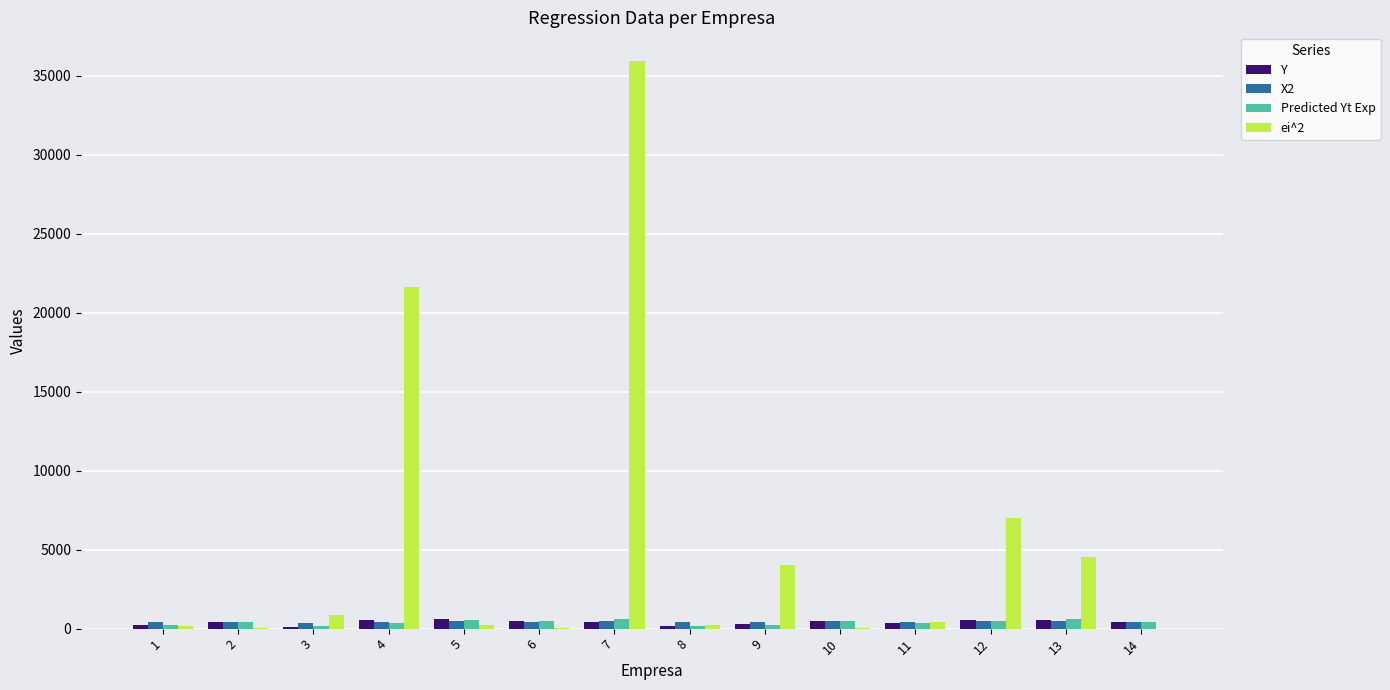

What is the total value across all series at 3?

1505.0